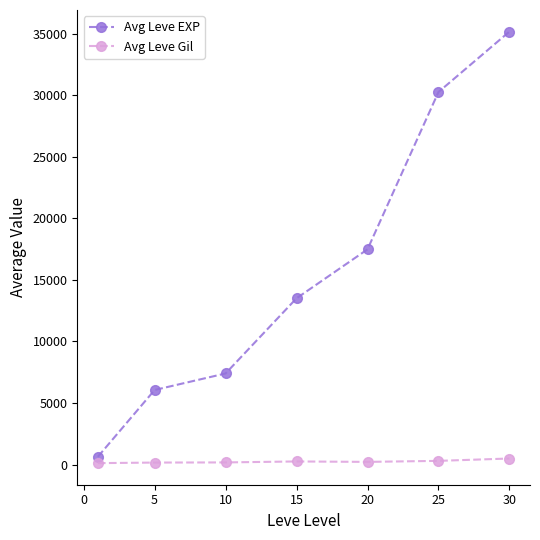

What is the difference between the maximum and minimum values in the Avg Leve EXP series?

34554.0